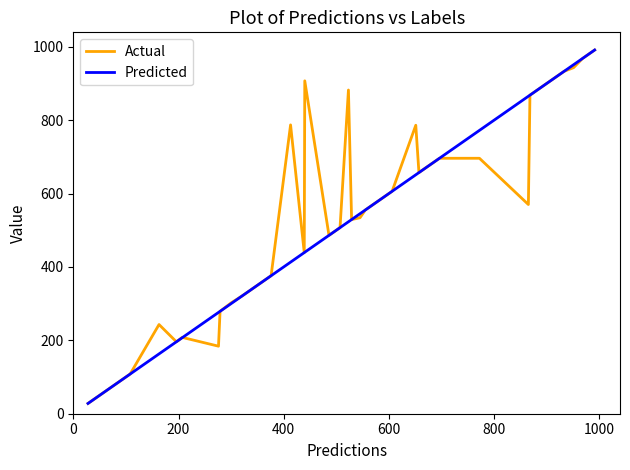

What is the minimum value shown in the chart?

28